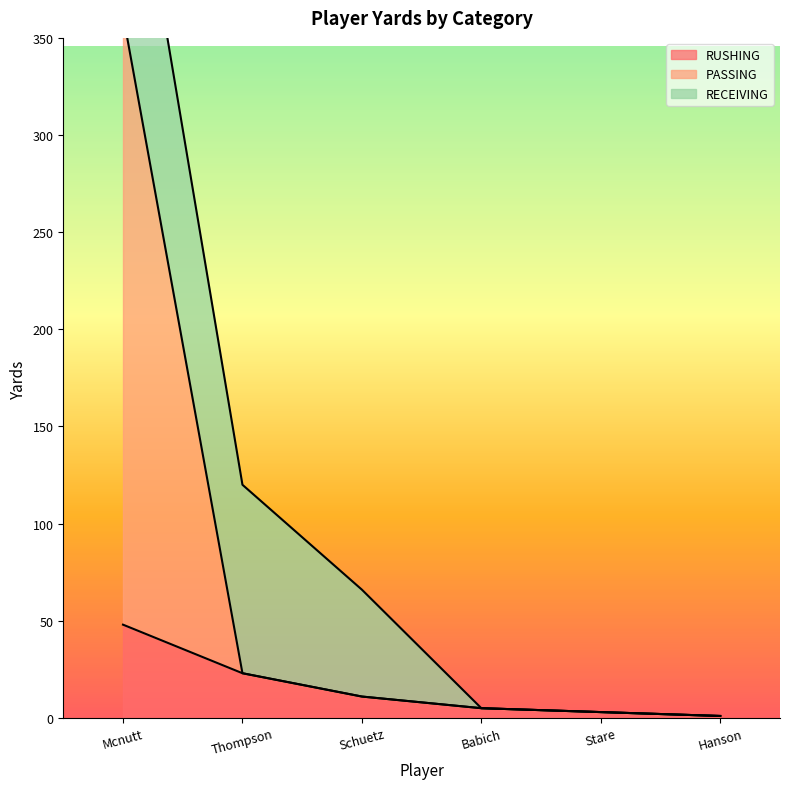

True or false: RUSHING has a value of 11 at Schuetz.

True